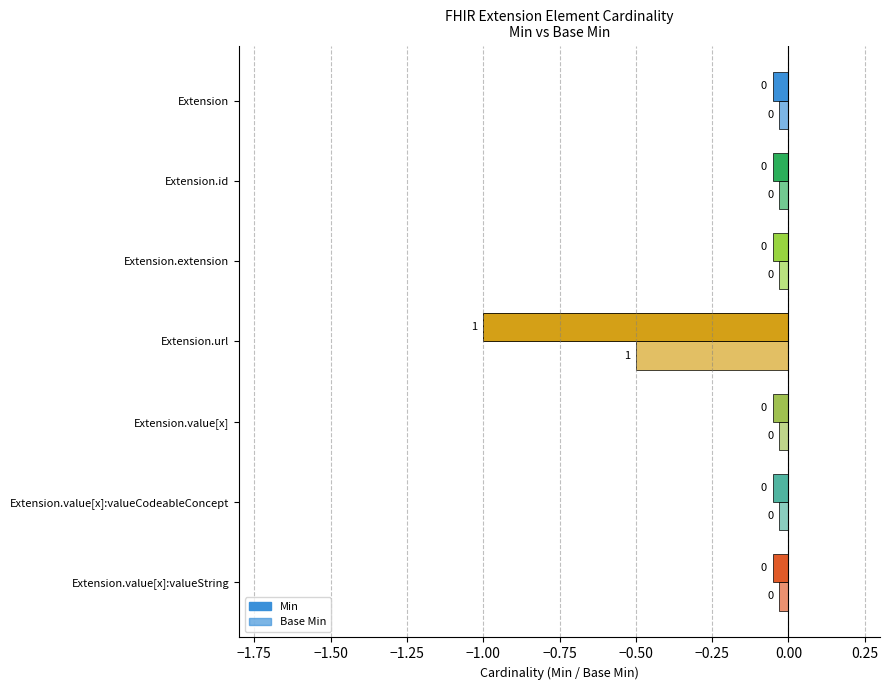

Is it true that Min equals -0.7 at Extension.url?

False